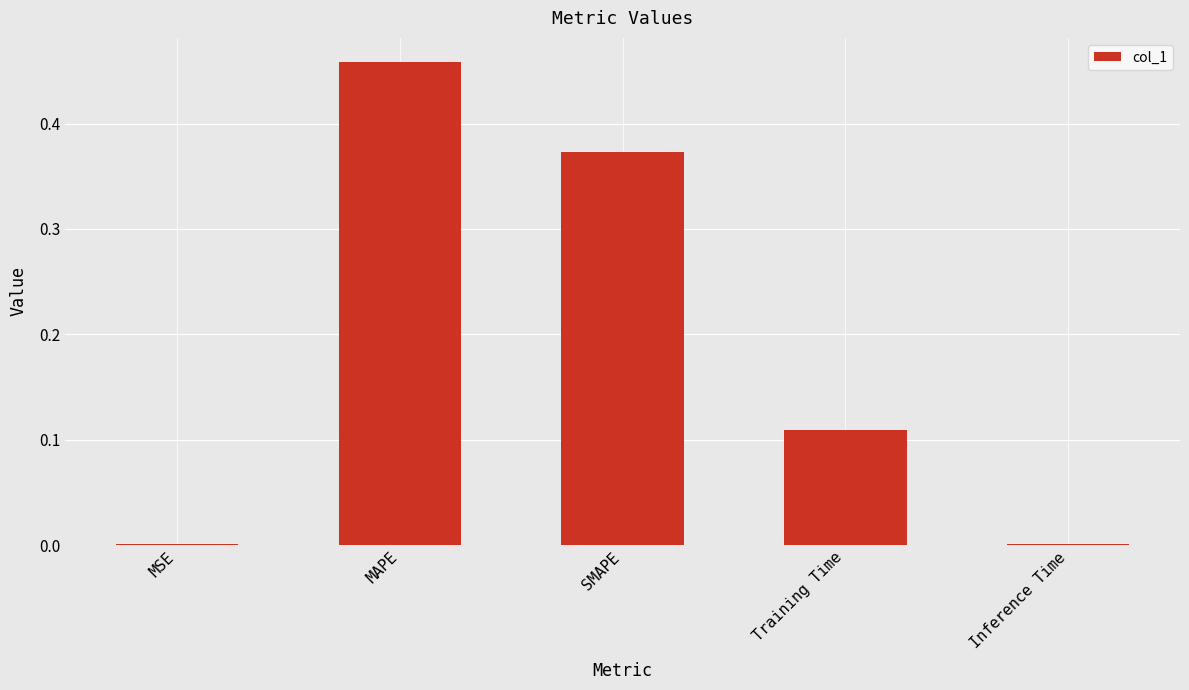

At which category does the chart reach its peak across all series?

MAPE